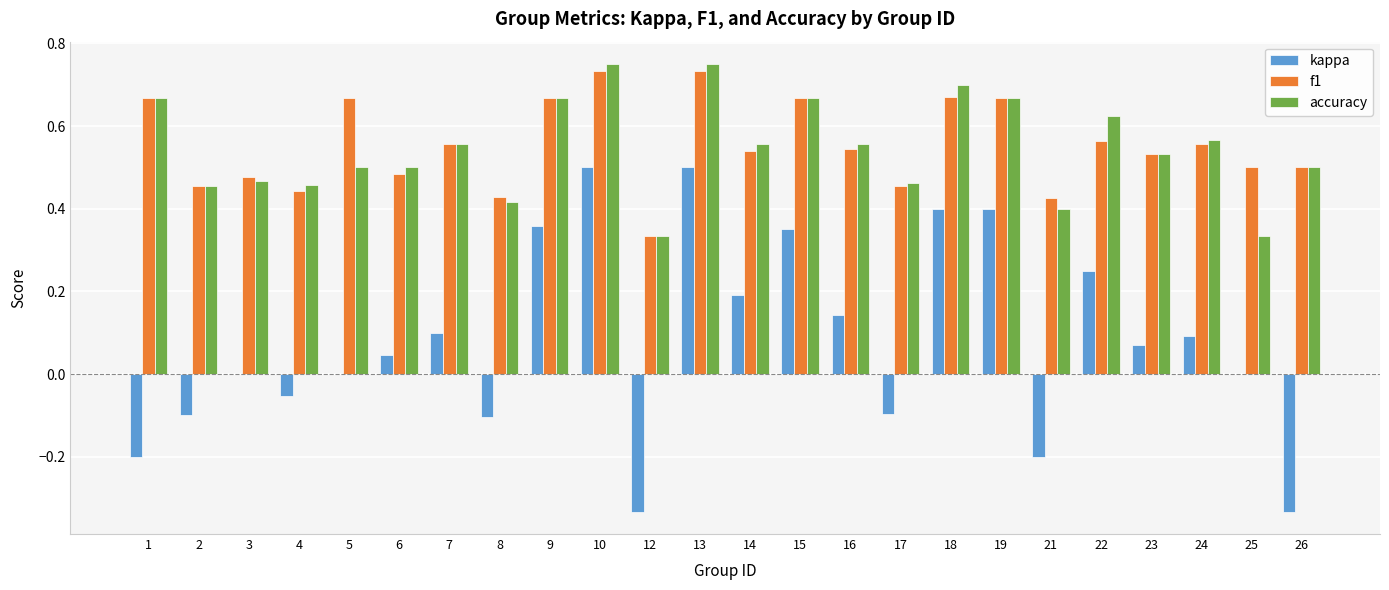

What is the total value across all series at 23?

1.1